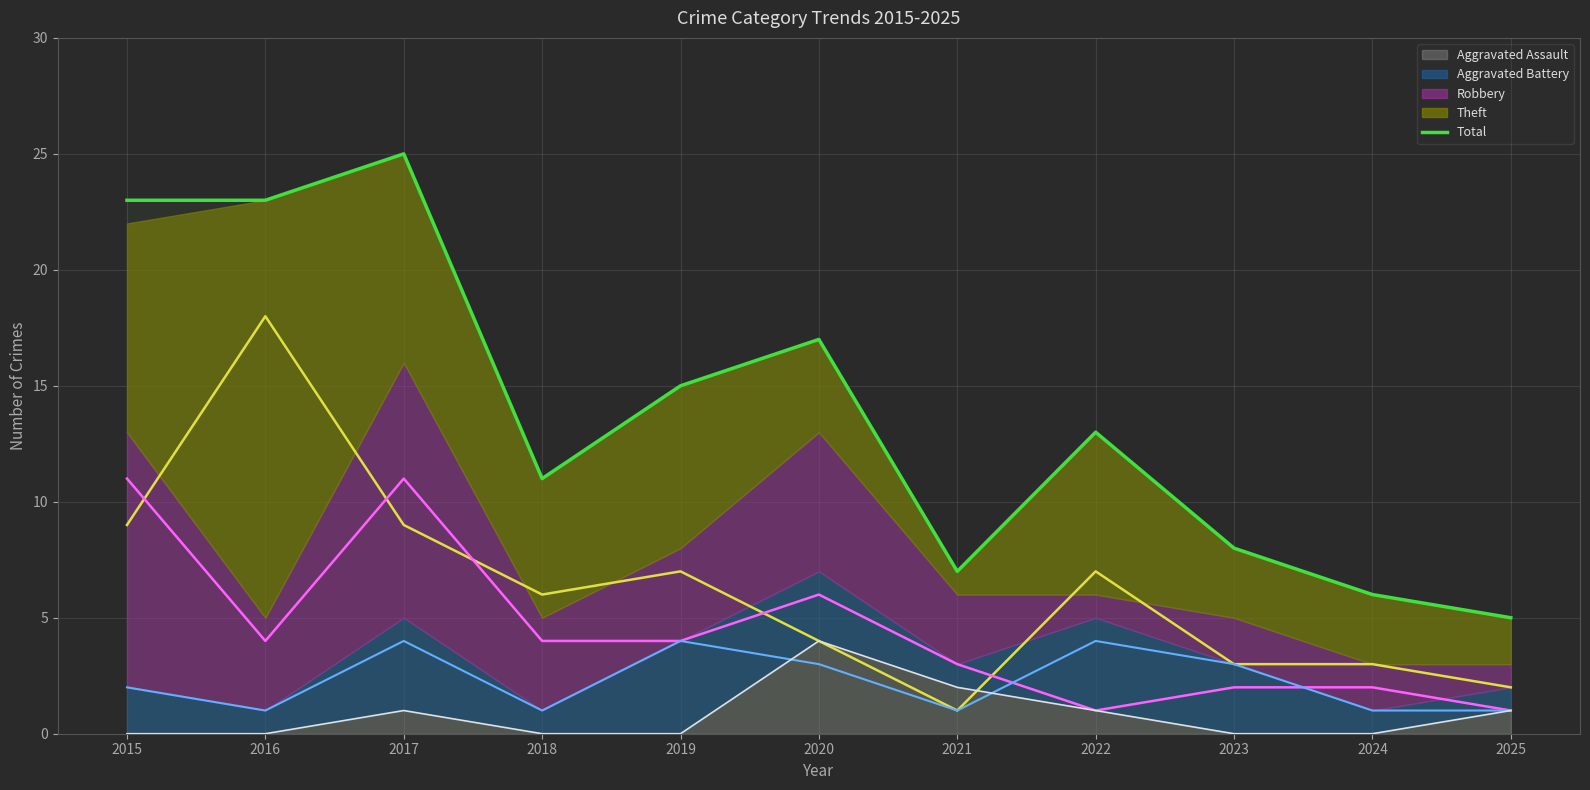

List the labels in order of value, largest first.

2017, 2015, 2016, 2020, 2019, 2022, 2018, 2023, 2021, 2024, 2025